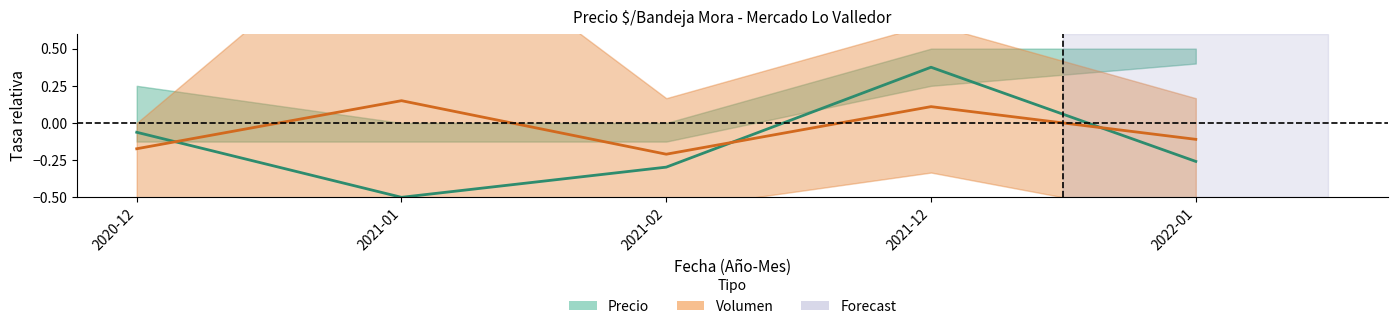

Read the Precio promedio ponderado value at 2021-02.

-0.3